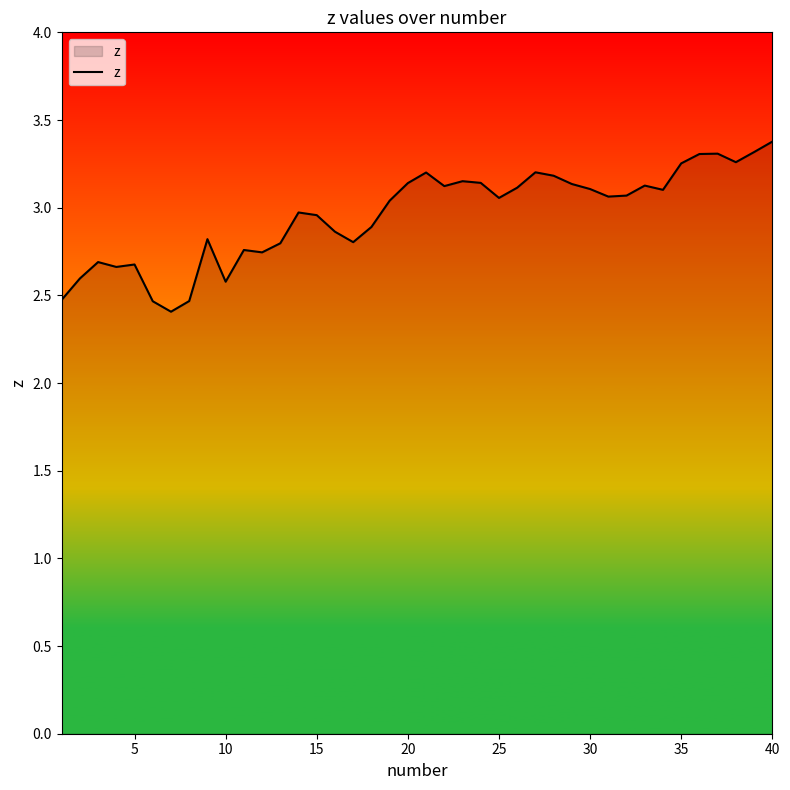

What is the difference between the maximum and minimum values?

1.0